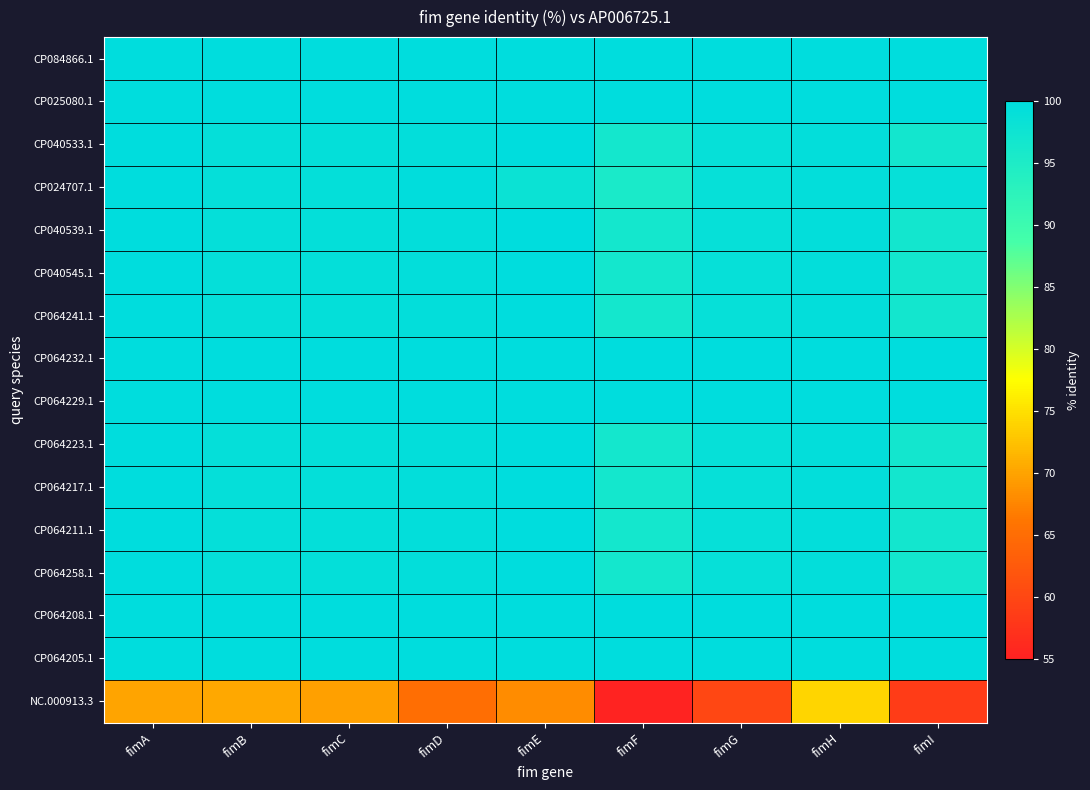

Which series has the largest total across all categories?

CP084866.1